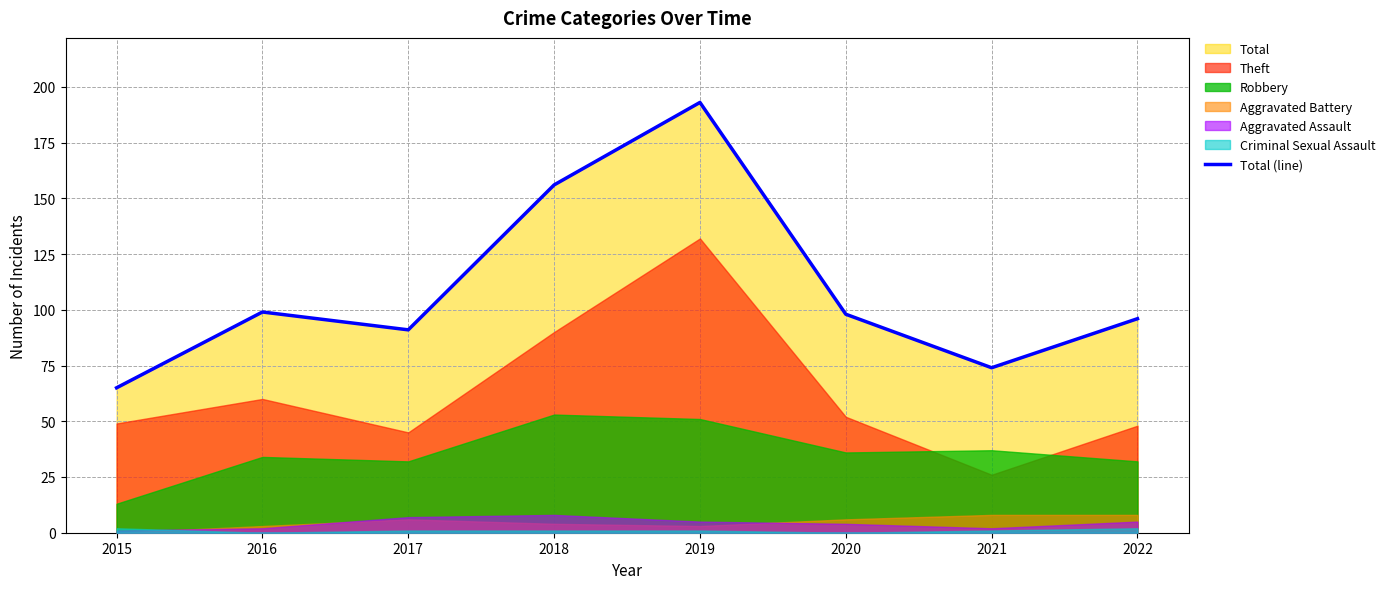

Rank the categories by value from highest to lowest.

2019, 2018, 2016, 2020, 2022, 2017, 2021, 2015